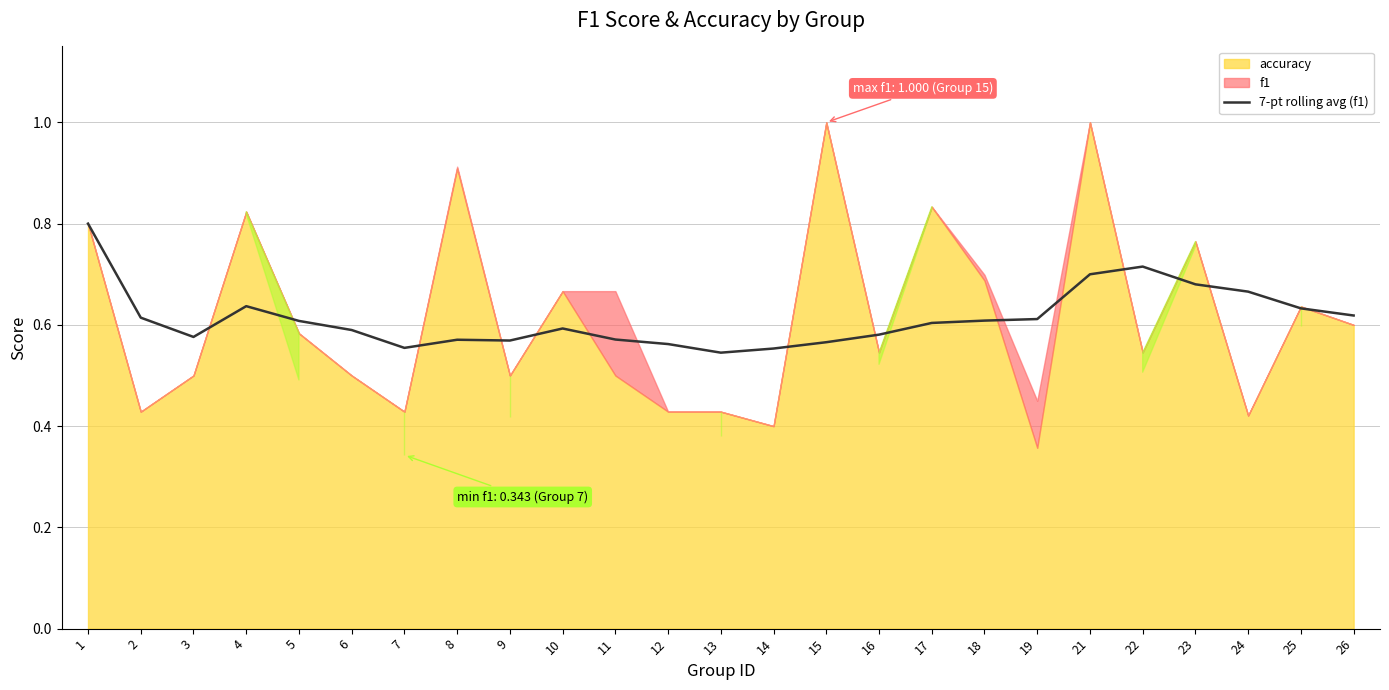

What is the maximum value for 7-pt rolling avg (f1)?

0.8